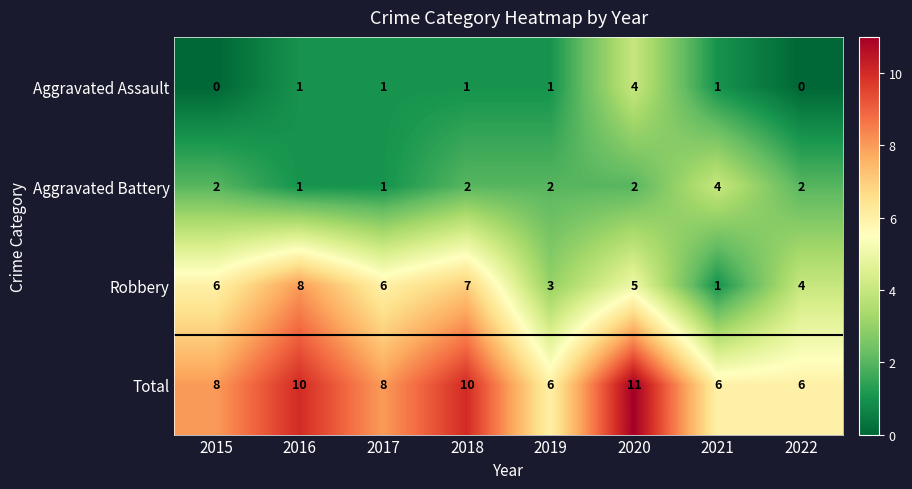

What is the spread (max minus min) of values at 2019?

5